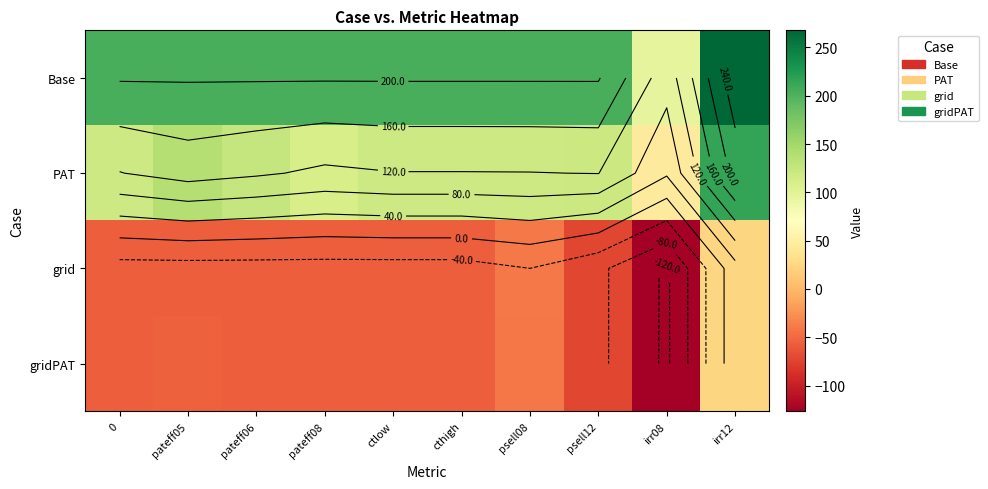

What is the difference between the highest and lowest values at 0?

259.2